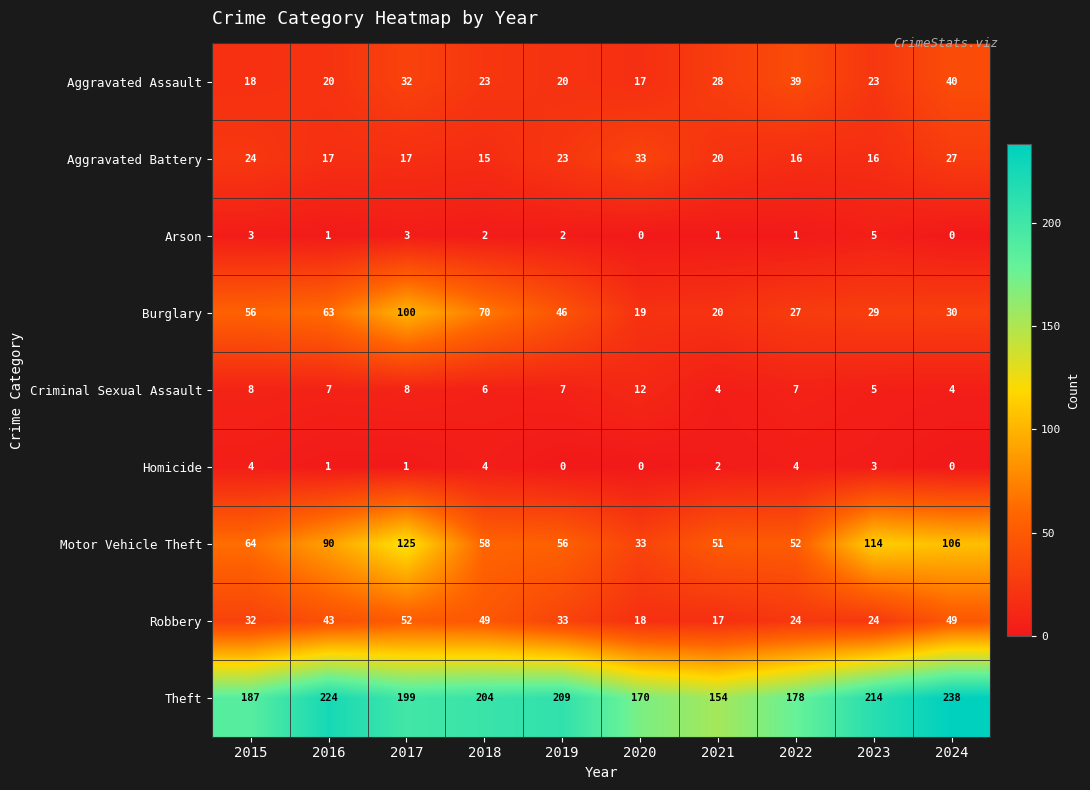

What is the difference between the Aggravated Assault values at 2017 and 2015?

14